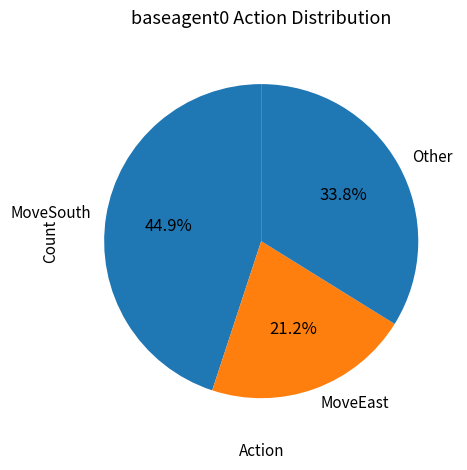

How many slices are in this pie chart?

3